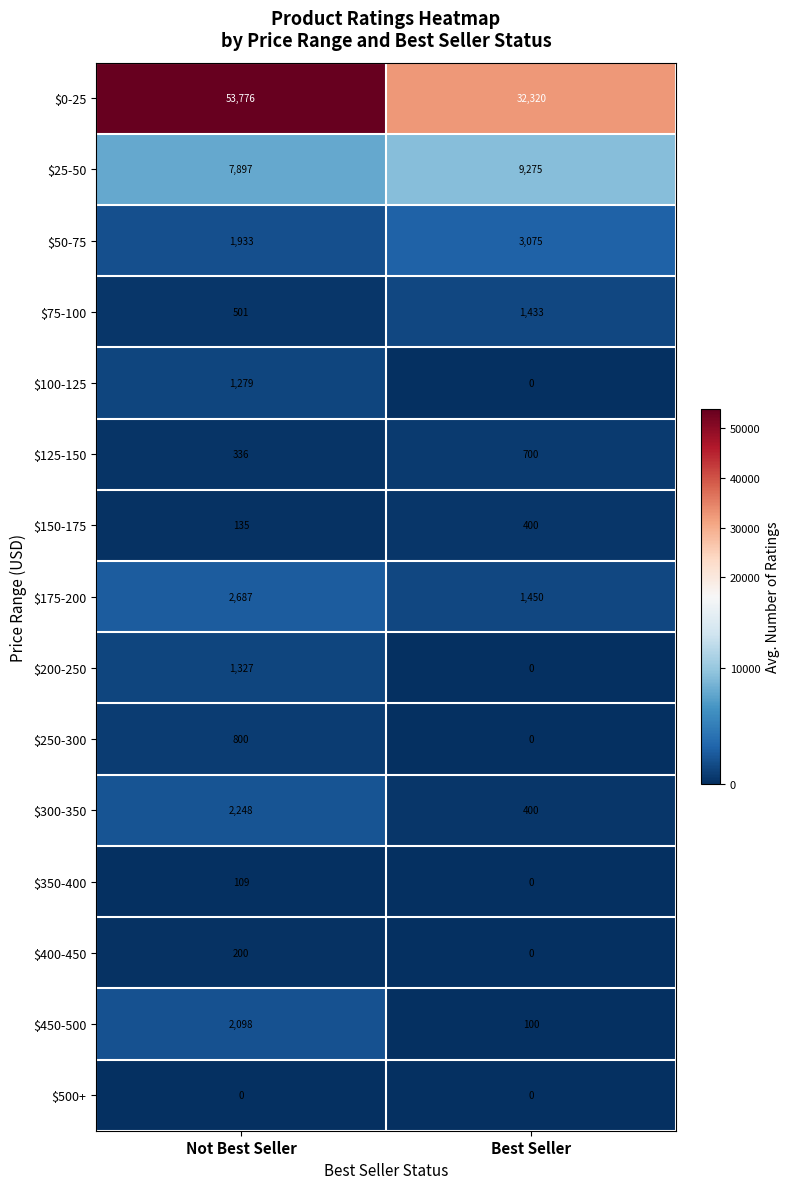

Which series has the largest total across all categories?

$0-25